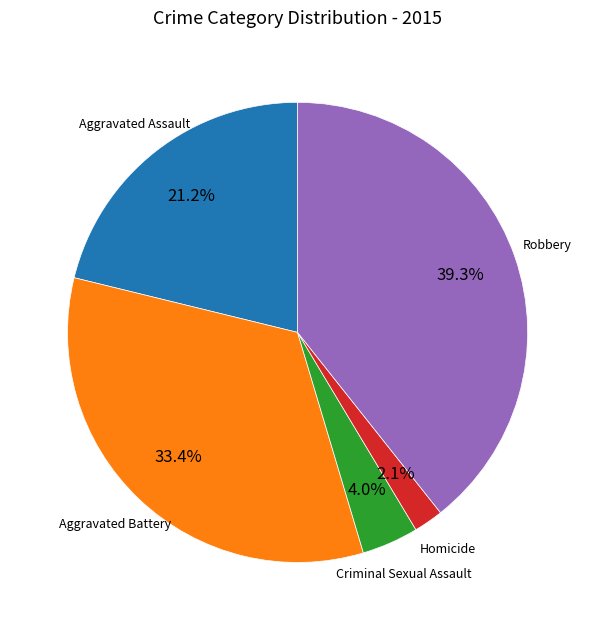

To the nearest percent, what is the difference between the largest and smallest slice percentages?

37%